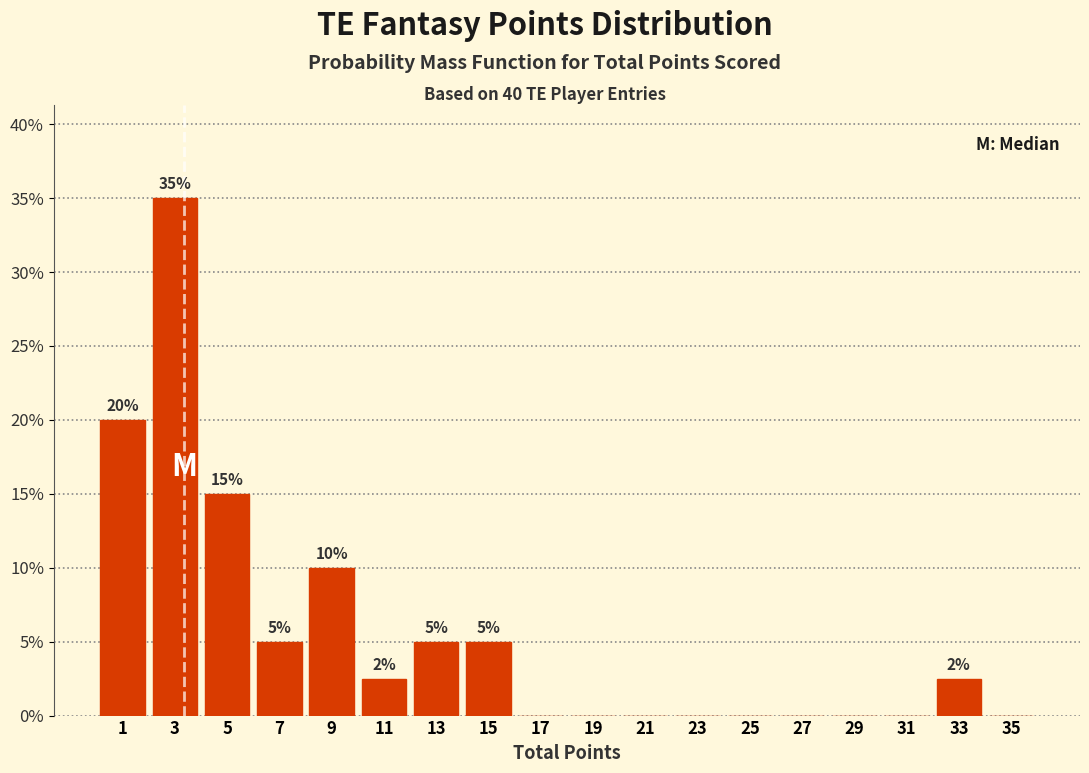

Which range on the x-axis has the tallest bar?

2 to 4